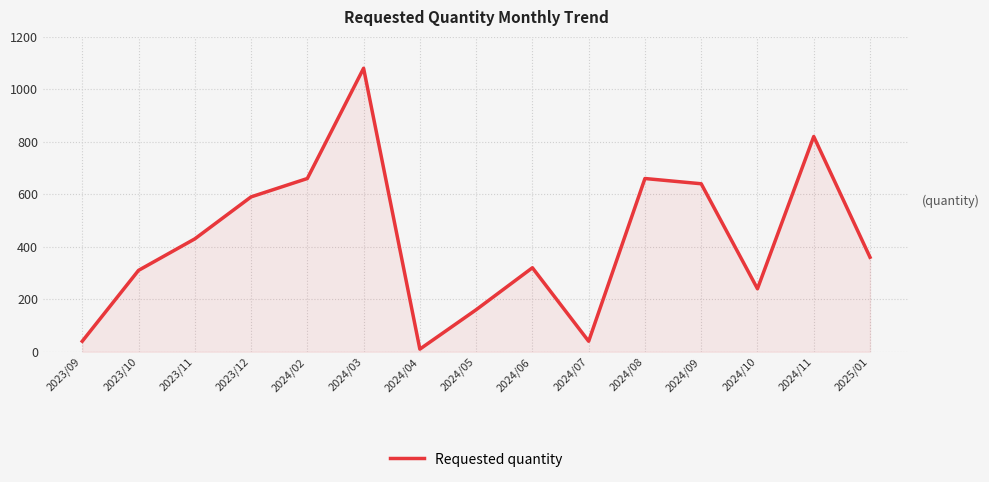

At which category does the data reach its first local valley?

2024/04